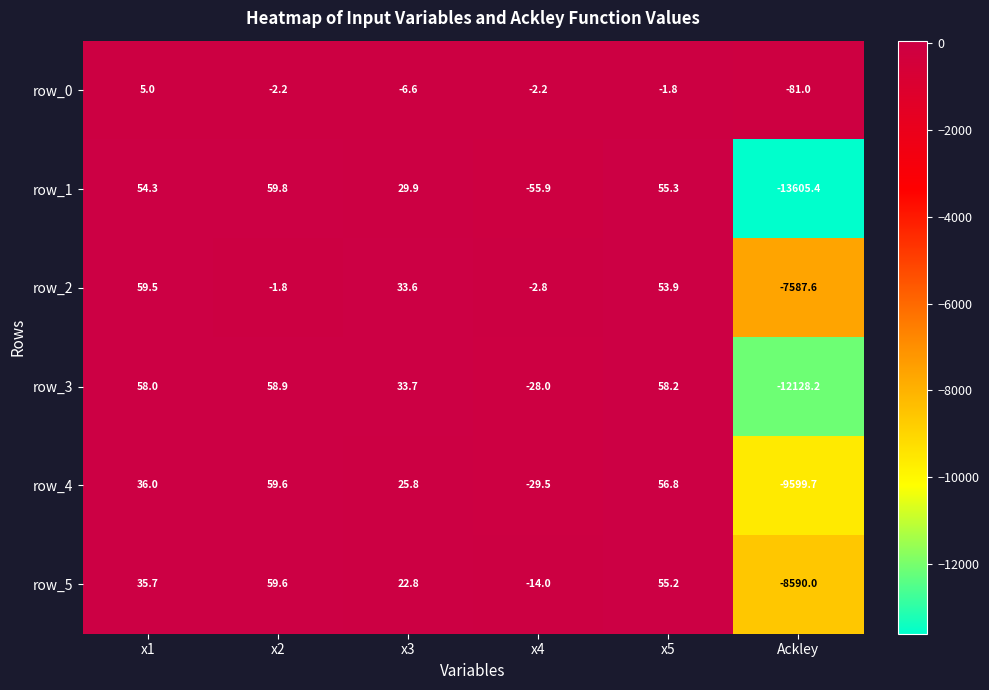

How many data points in row_0 are less than -2?

4